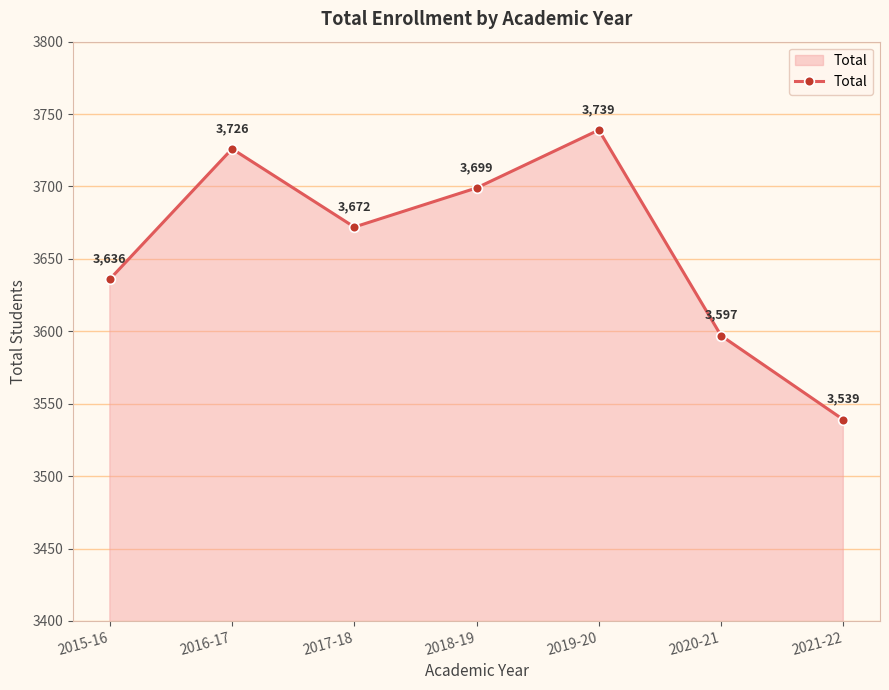

Is it true that the value at 2021-22 is 3539?

True